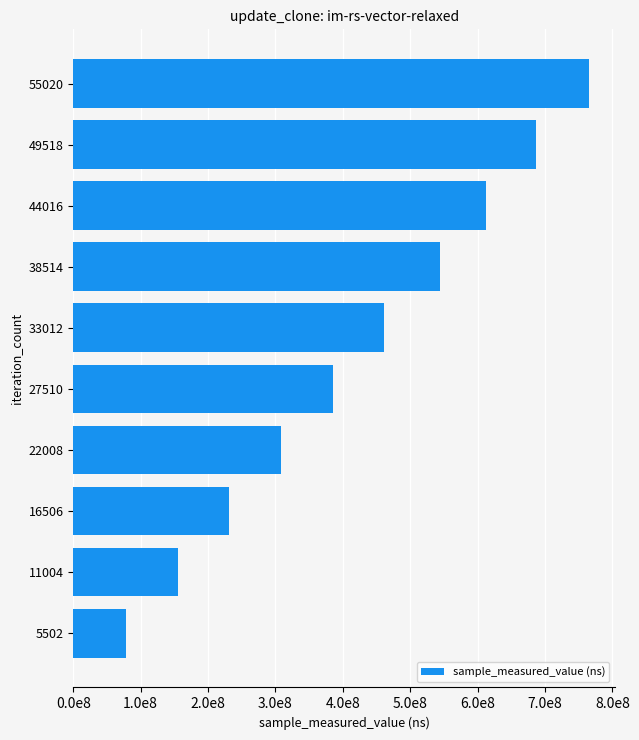

Rank the categories by value from lowest to highest.

5502, 11004, 16506, 22008, 27510, 33012, 38514, 44016, 49518, 55020